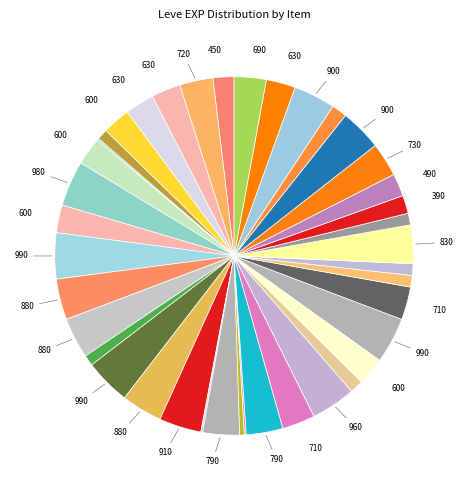

Count the number of slices in the pie.

40